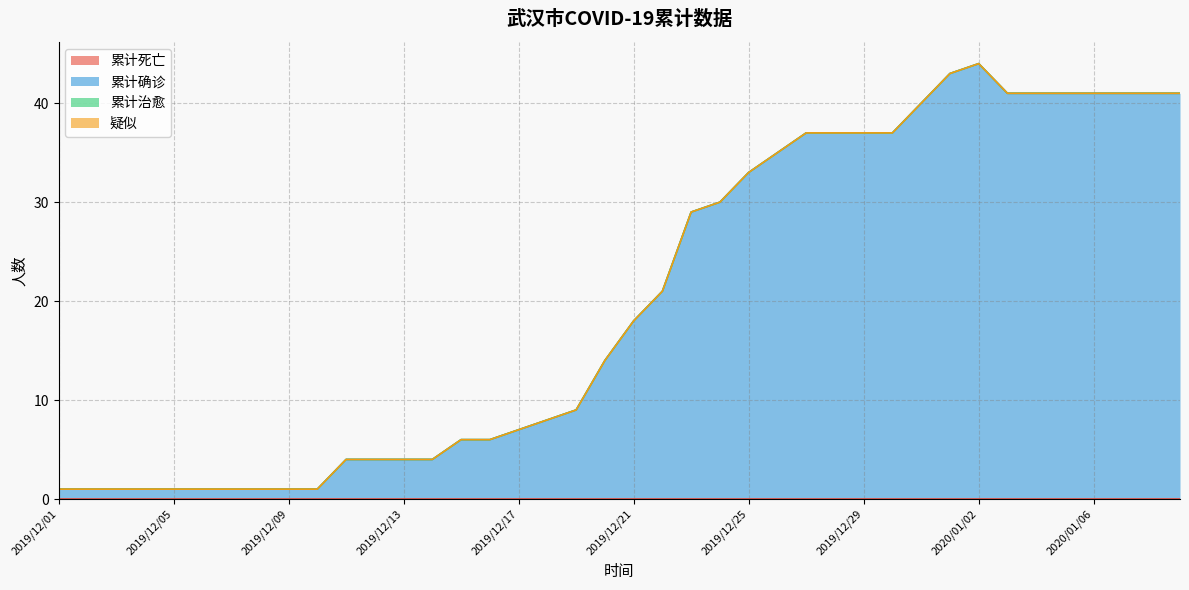

What is the total value across all series at 2019/12/18?

8